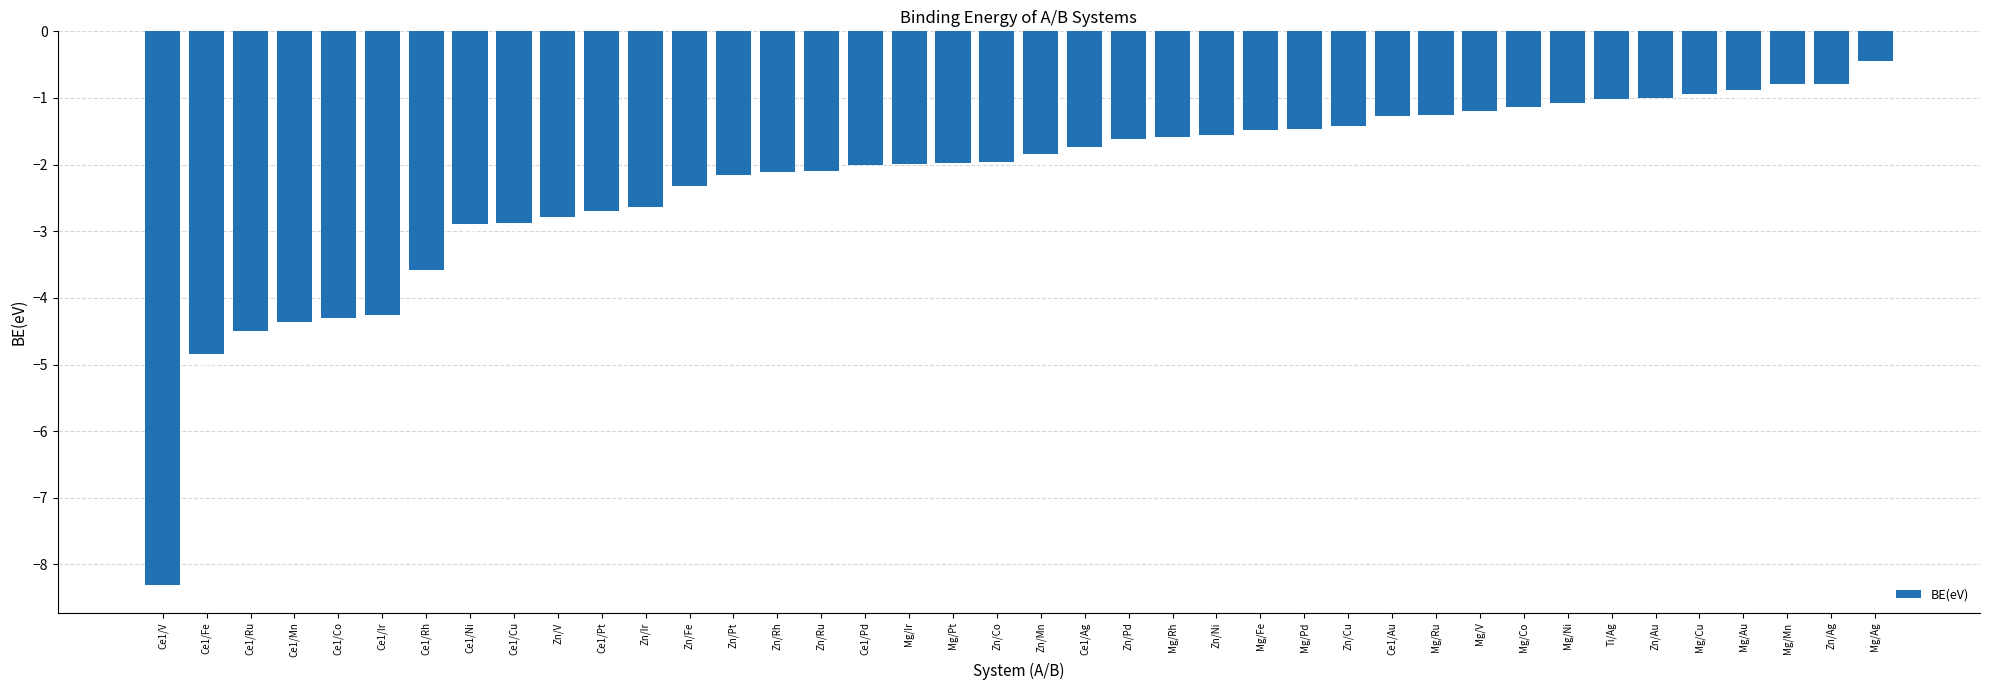

What is the difference between the maximum and second lowest values?

4.4